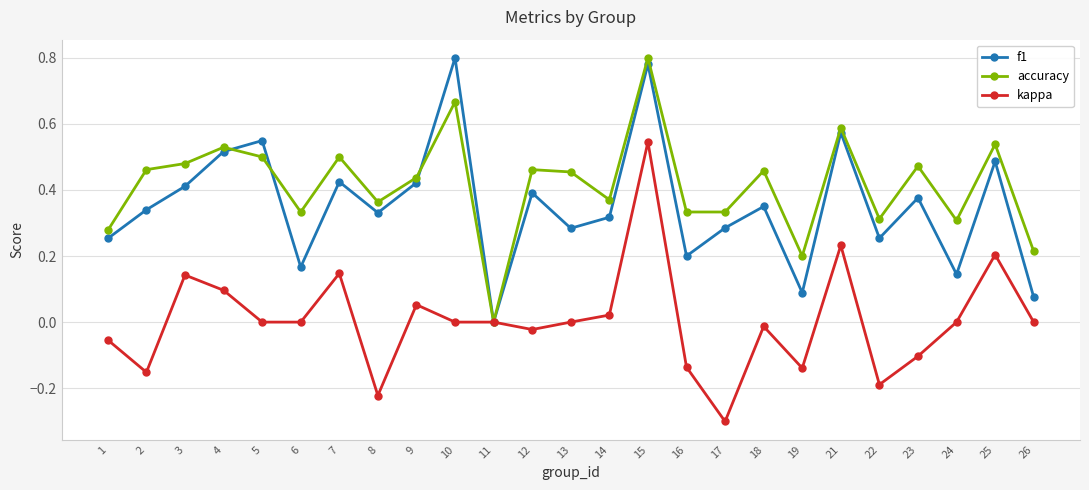

Which series has the widest spread of values?

kappa